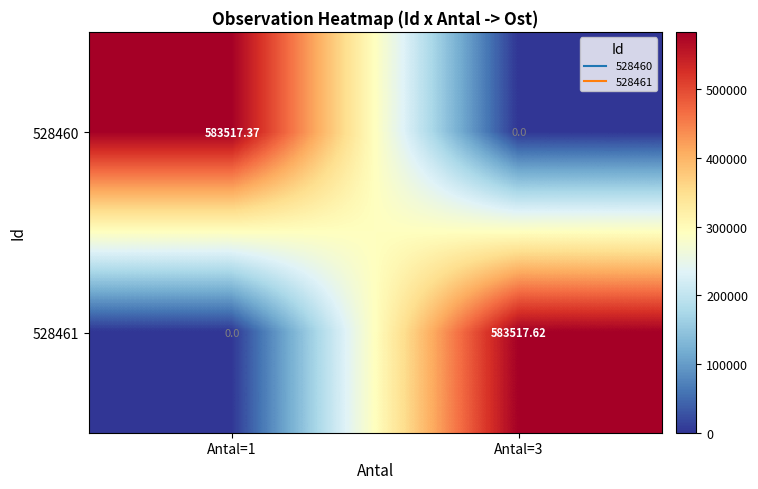

Is the value of 528460 at Antal=3 greater than the value of 528461 at Antal=3?

No